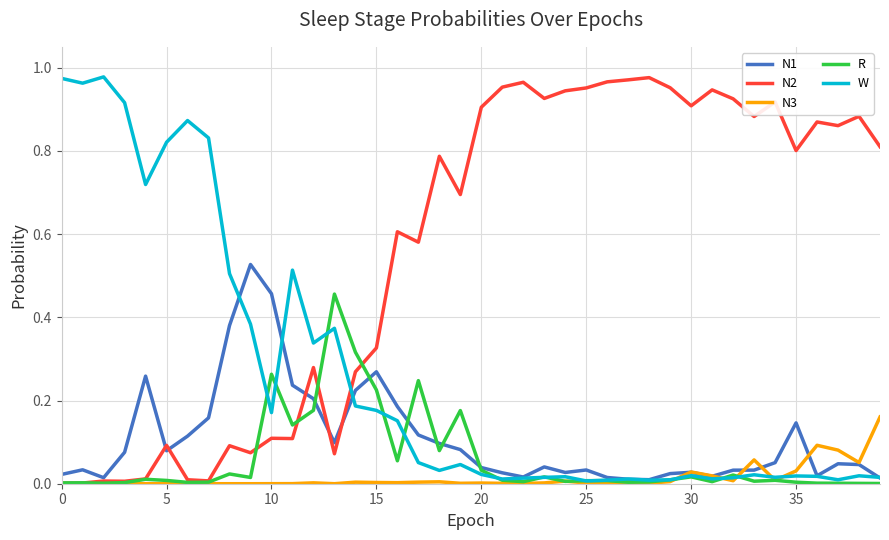

True or false: N2 has more than 1 interior local peaks.

True